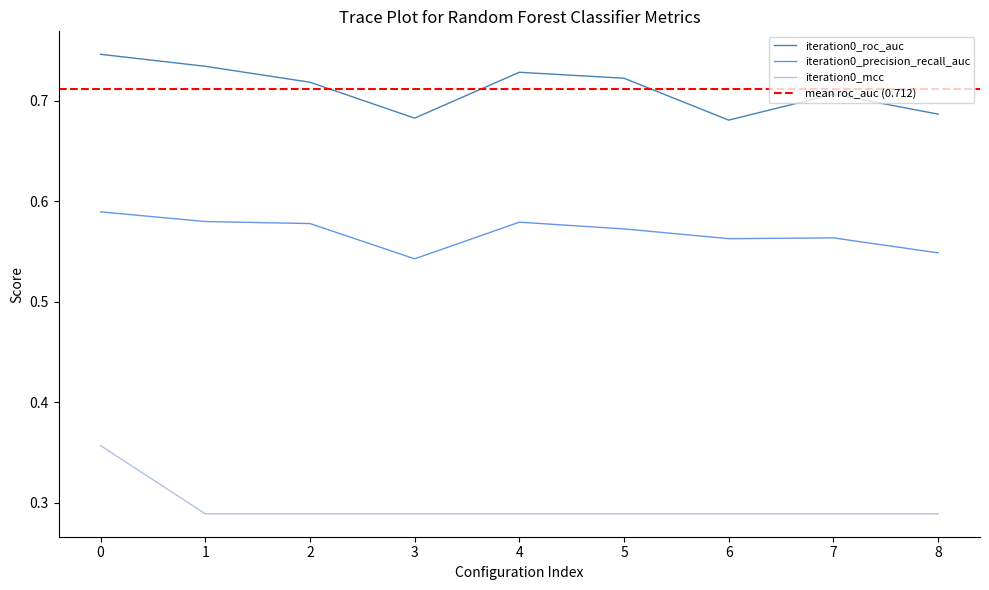

What are all the series names shown in the legend?

iteration0_precision_recall_auc, iteration0_roc_auc, iteration0_mcc